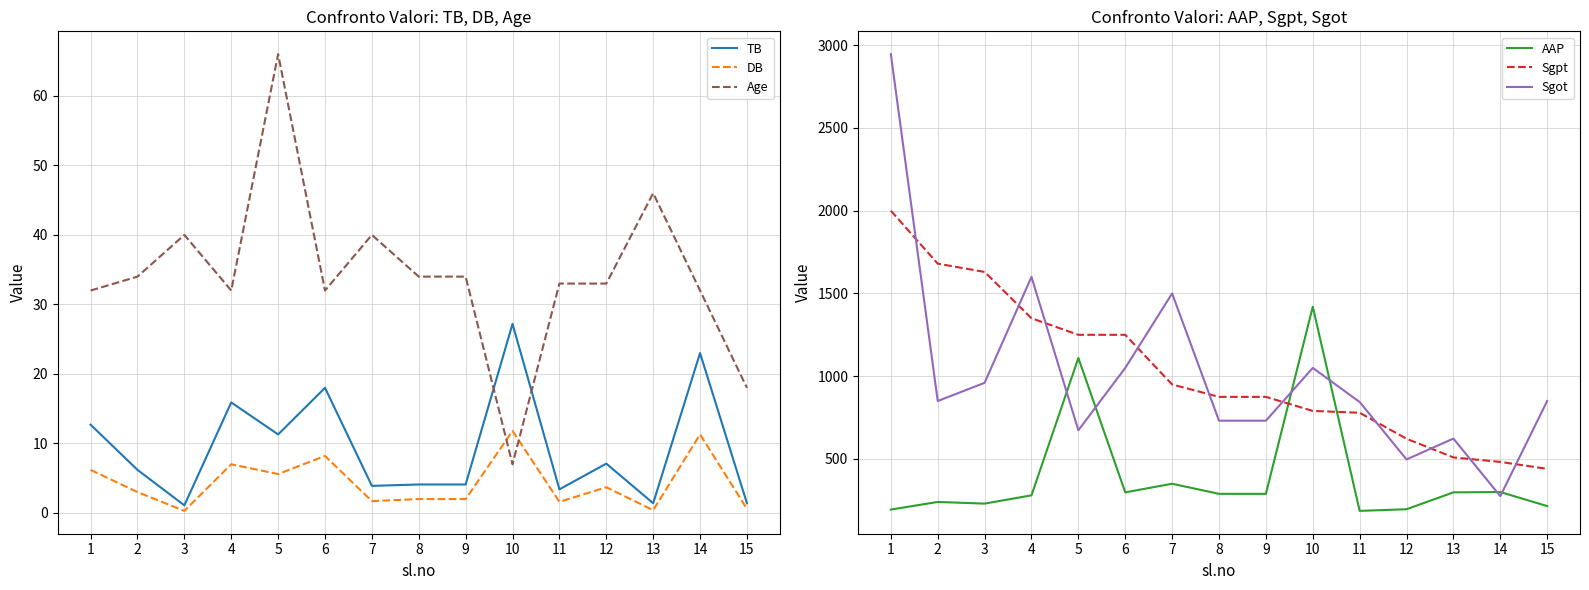

At which category does Age reach its first local peak?

3